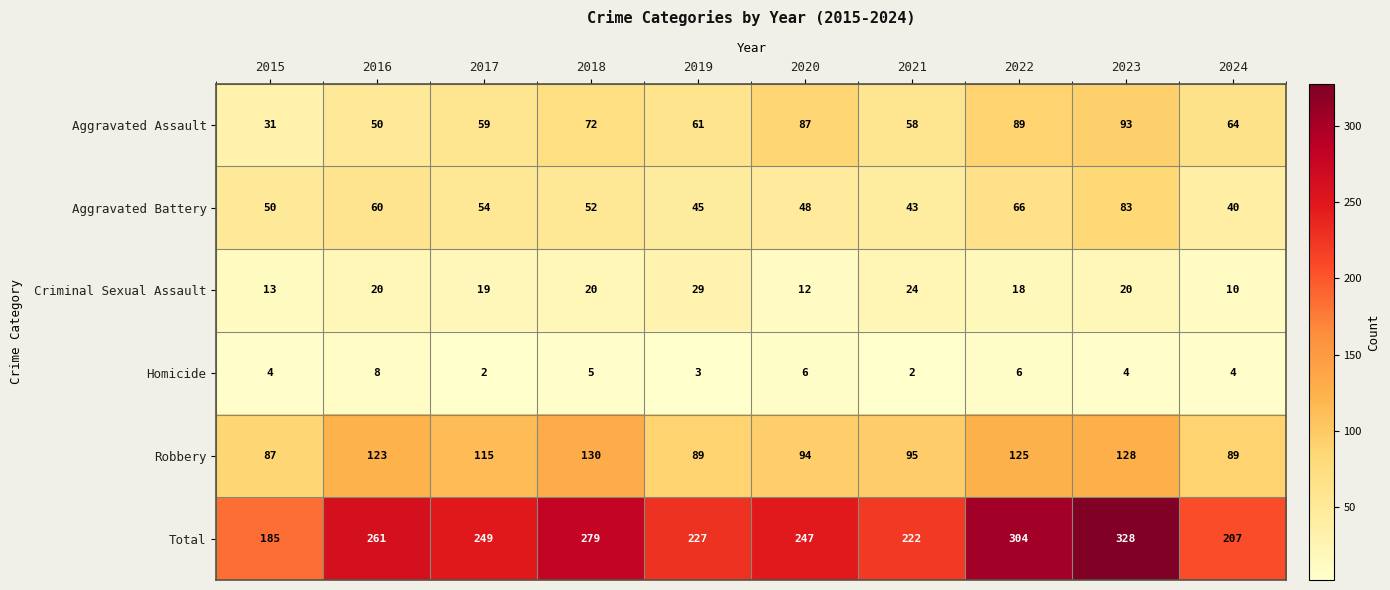

Which series changed the most between 2015 and 2022?

Total